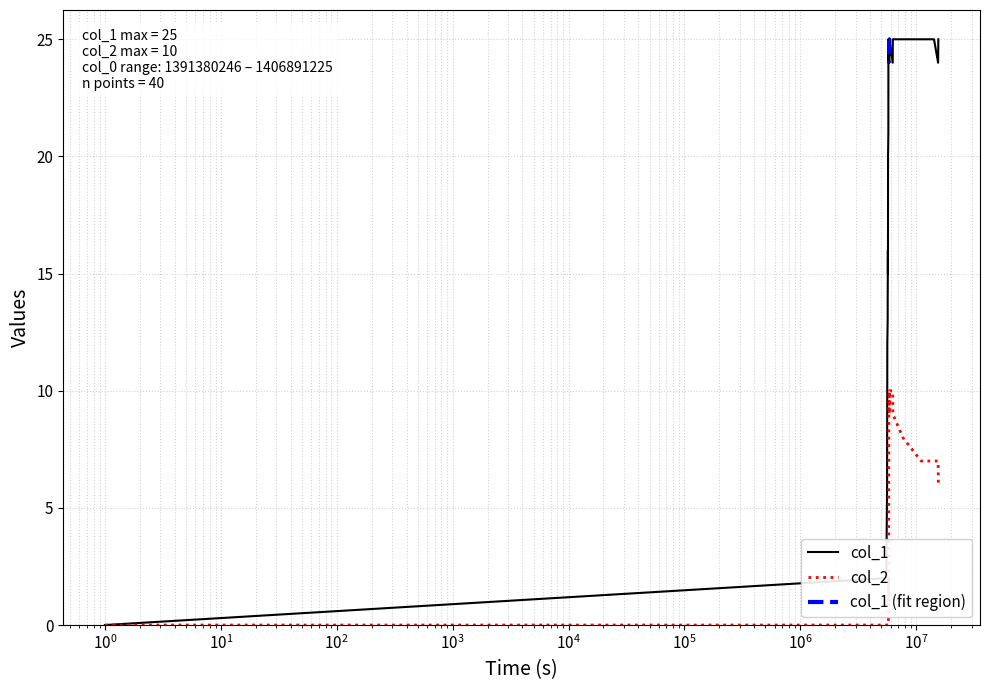

Is this an area chart (filled region under the line)?

No